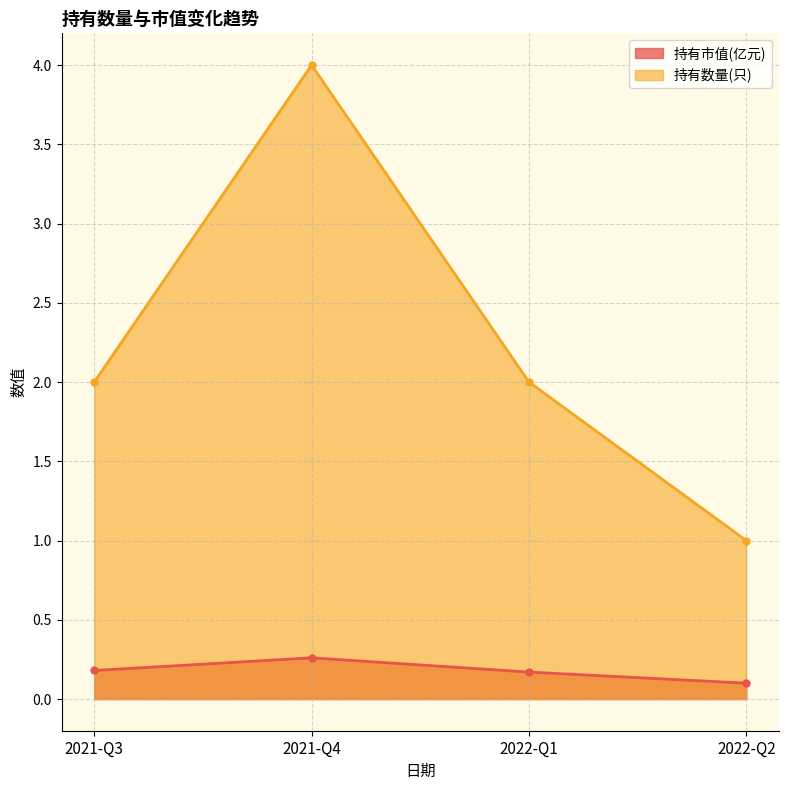

Reading left to right, extract all data points from this chart.

持有市值(亿元): 0.2	0.3	0.2	0.1
持有数量(只): 2.0	4.0	2.0	1.0